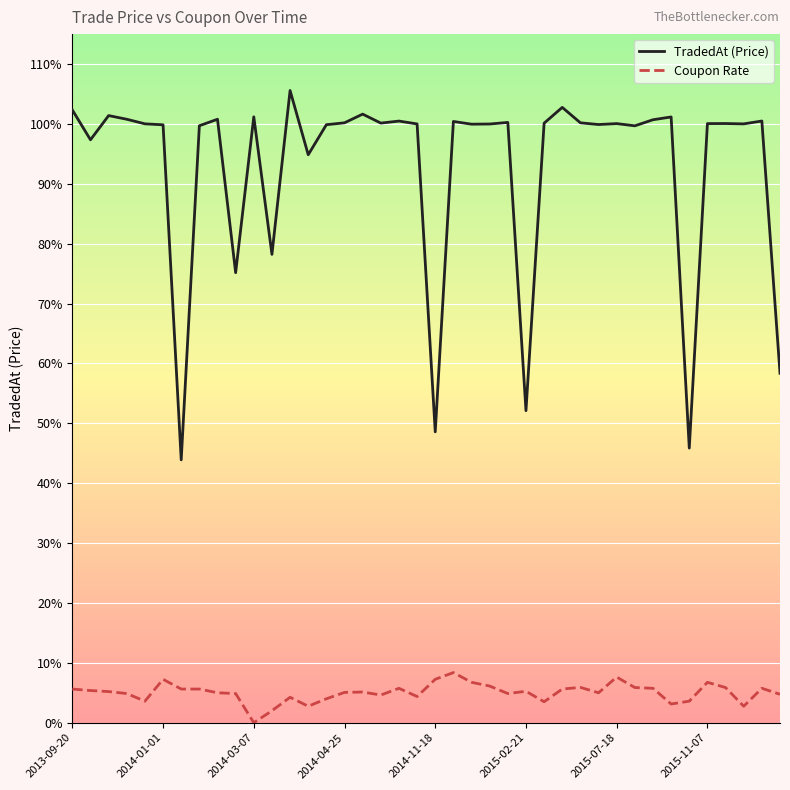

True or false: TradedAt (Price) and Coupon Rate cross at least once.

False